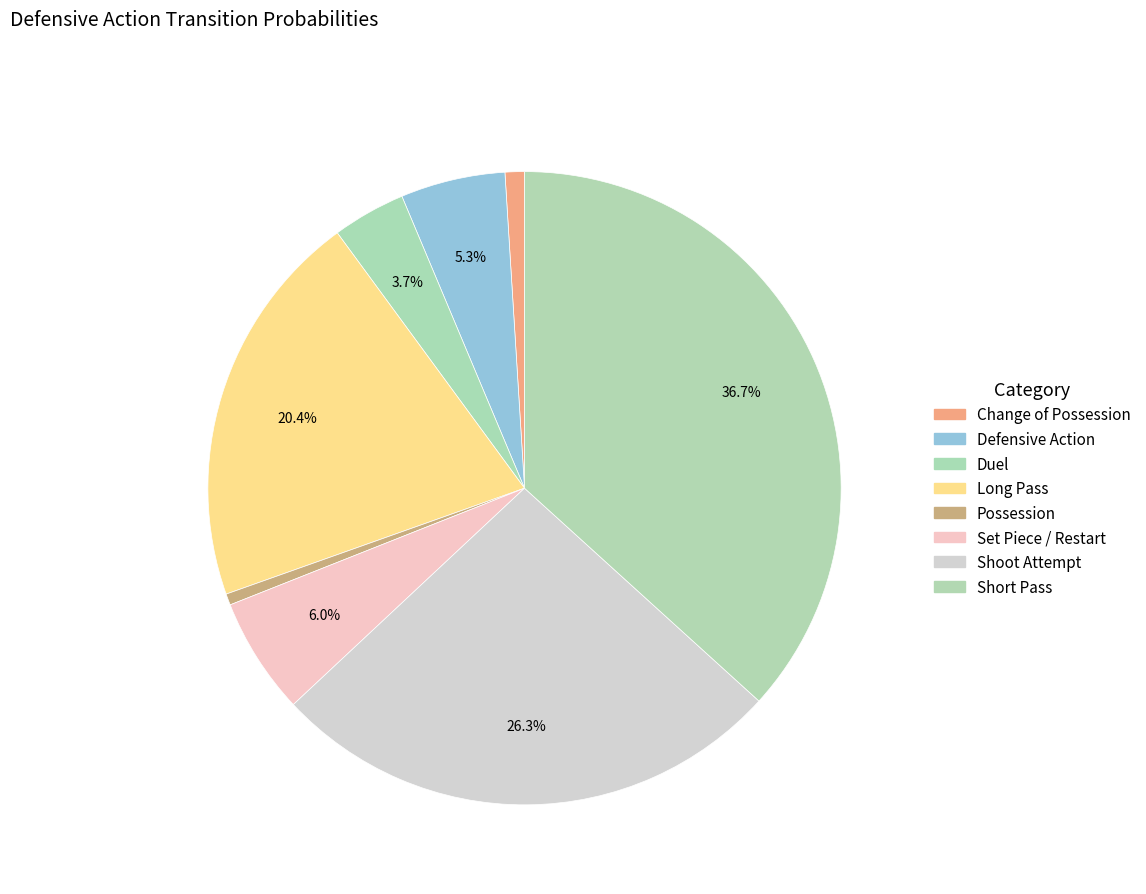

Is the sum of Possession and Duel greater than half?

No